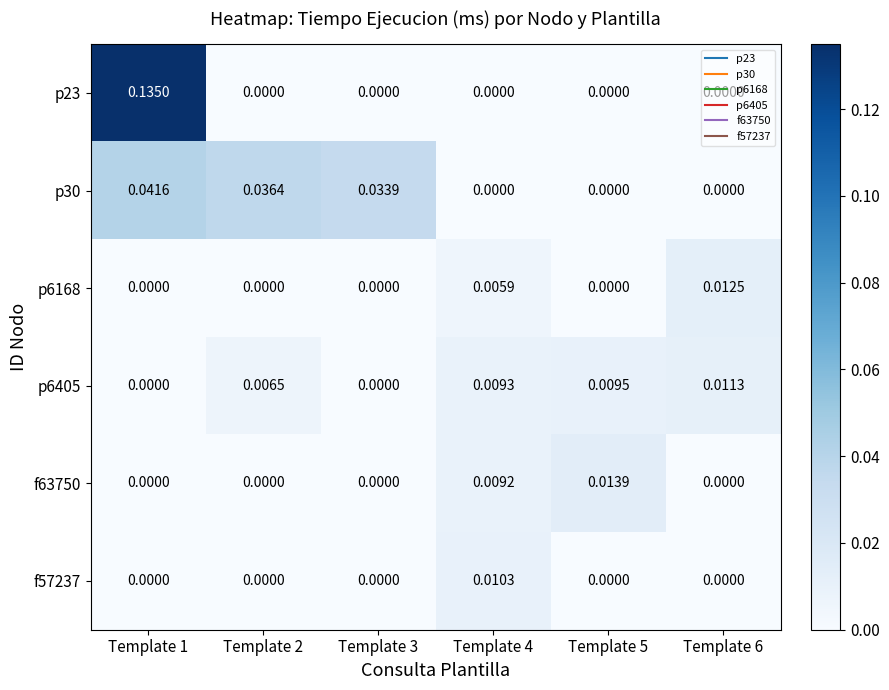

Which series has the largest range (max minus min)?

p23